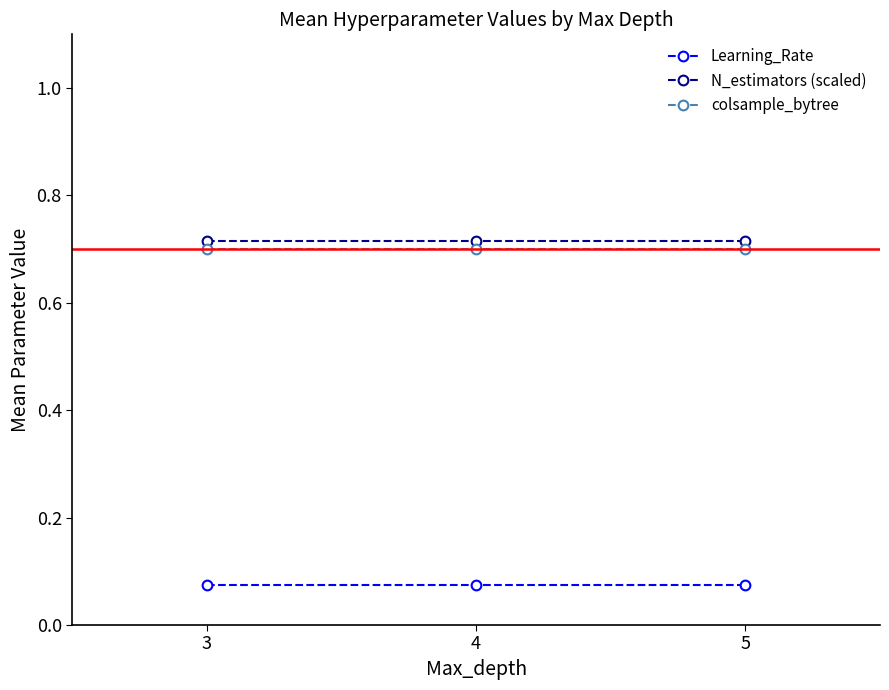

At 4, list the series in order from smallest to largest.

Learning_Rate, colsample_bytree, N_estimators (scaled)